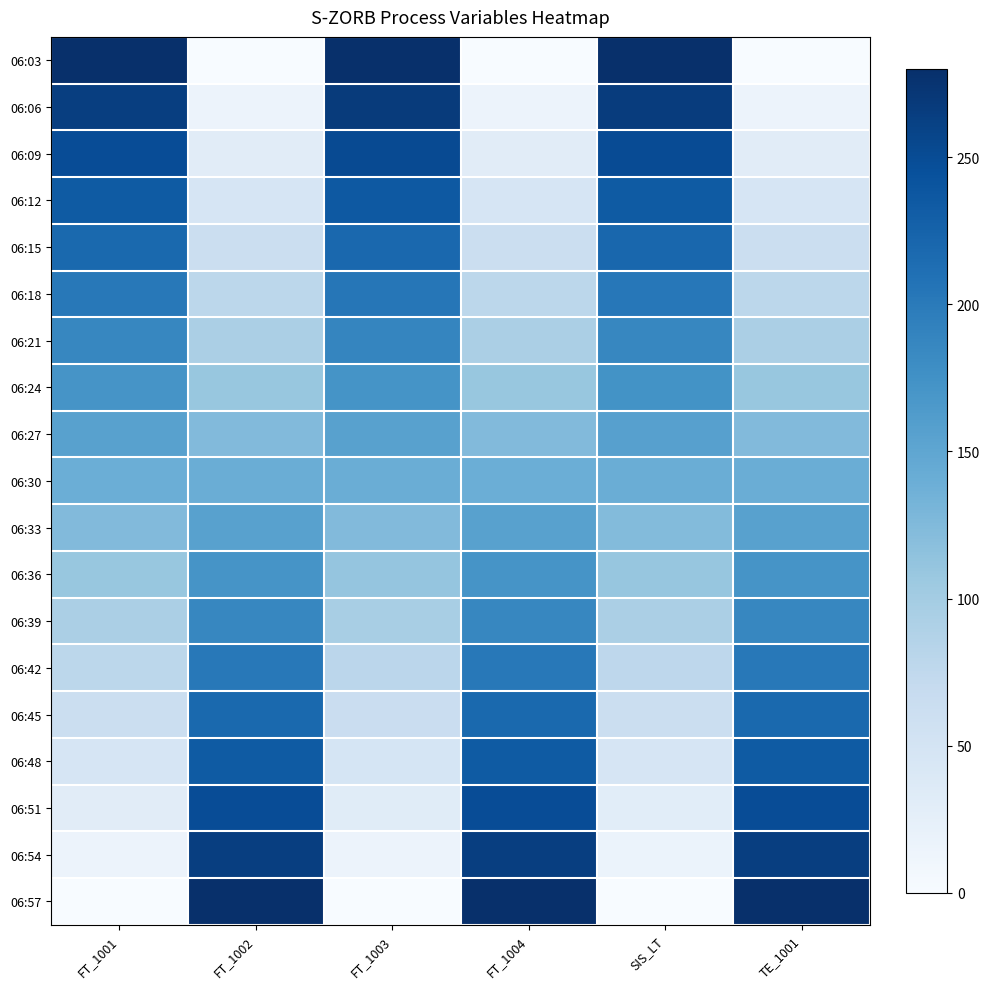

Reading left to right, list all the values displayed in this chart.

06:03: FT_1001=280.0	FT_1002=0.0	FT_1003=280.0	FT_1004=0.0	SIS_LT=280.0	TE_1001=0.0
06:06: FT_1001=264.4	FT_1002=15.5	FT_1003=267.3	FT_1004=15.6	SIS_LT=266.7	TE_1001=15.6
06:09: FT_1001=248.8	FT_1002=31.1	FT_1003=251.4	FT_1004=31.1	SIS_LT=250.0	TE_1001=31.1
06:12: FT_1001=233.4	FT_1002=46.8	FT_1003=235.5	FT_1004=46.7	SIS_LT=233.3	TE_1001=46.7
06:15: FT_1001=217.8	FT_1002=62.3	FT_1003=219.5	FT_1004=62.2	SIS_LT=220.0	TE_1001=62.3
06:18: FT_1001=202.2	FT_1002=77.9	FT_1003=203.6	FT_1004=77.8	SIS_LT=203.3	TE_1001=77.8
06:21: FT_1001=186.6	FT_1002=93.4	FT_1003=187.7	FT_1004=93.3	SIS_LT=186.7	TE_1001=93.4
06:24: FT_1001=171.2	FT_1002=109.0	FT_1003=171.8	FT_1004=108.9	SIS_LT=173.3	TE_1001=108.9
06:27: FT_1001=155.6	FT_1002=124.5	FT_1003=155.9	FT_1004=124.4	SIS_LT=156.7	TE_1001=124.5
06:30: FT_1001=140.0	FT_1002=140.1	FT_1003=140.0	FT_1004=140.0	SIS_LT=140.0	TE_1001=140.0
06:33: FT_1001=124.4	FT_1002=155.6	FT_1003=124.1	FT_1004=155.5	SIS_LT=123.3	TE_1001=155.6
06:36: FT_1001=108.8	FT_1002=171.2	FT_1003=111.4	FT_1004=171.1	SIS_LT=110.0	TE_1001=171.1
06:39: FT_1001=93.4	FT_1002=186.7	FT_1003=95.5	FT_1004=186.7	SIS_LT=93.3	TE_1001=186.7
06:42: FT_1001=77.8	FT_1002=202.3	FT_1003=79.5	FT_1004=202.2	SIS_LT=76.7	TE_1001=202.2
06:45: FT_1001=62.2	FT_1002=217.8	FT_1003=63.6	FT_1004=217.8	SIS_LT=63.3	TE_1001=217.8
06:48: FT_1001=46.6	FT_1002=233.4	FT_1003=47.7	FT_1004=233.3	SIS_LT=46.7	TE_1001=233.3
06:51: FT_1001=31.2	FT_1002=248.9	FT_1003=31.8	FT_1004=248.9	SIS_LT=30.0	TE_1001=248.9
06:54: FT_1001=15.6	FT_1002=264.5	FT_1003=15.9	FT_1004=264.4	SIS_LT=16.7	TE_1001=264.4
06:57: FT_1001=0.0	FT_1002=280.0	FT_1003=0.0	FT_1004=280.0	SIS_LT=0.0	TE_1001=280.0